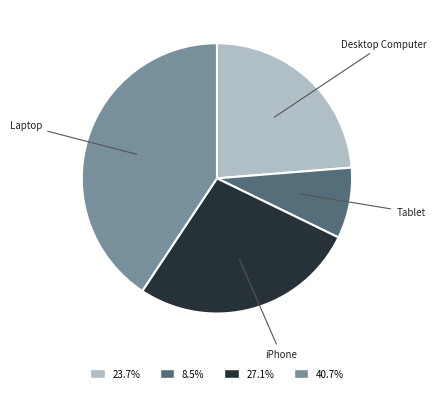

Is there any slice that represents more than half of the pie?

No